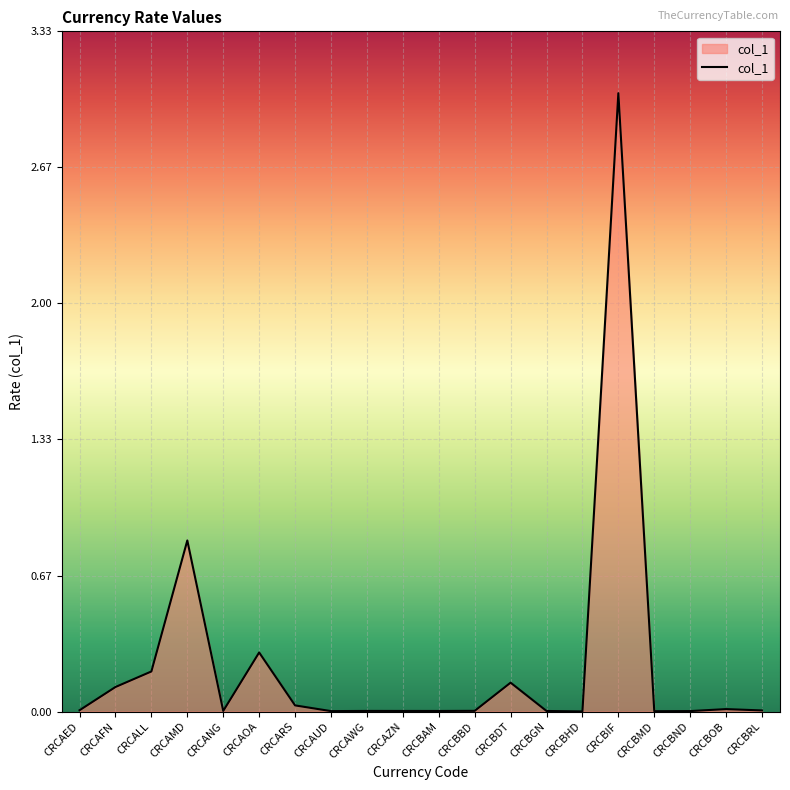

What position from the left is CRCAOA?

6